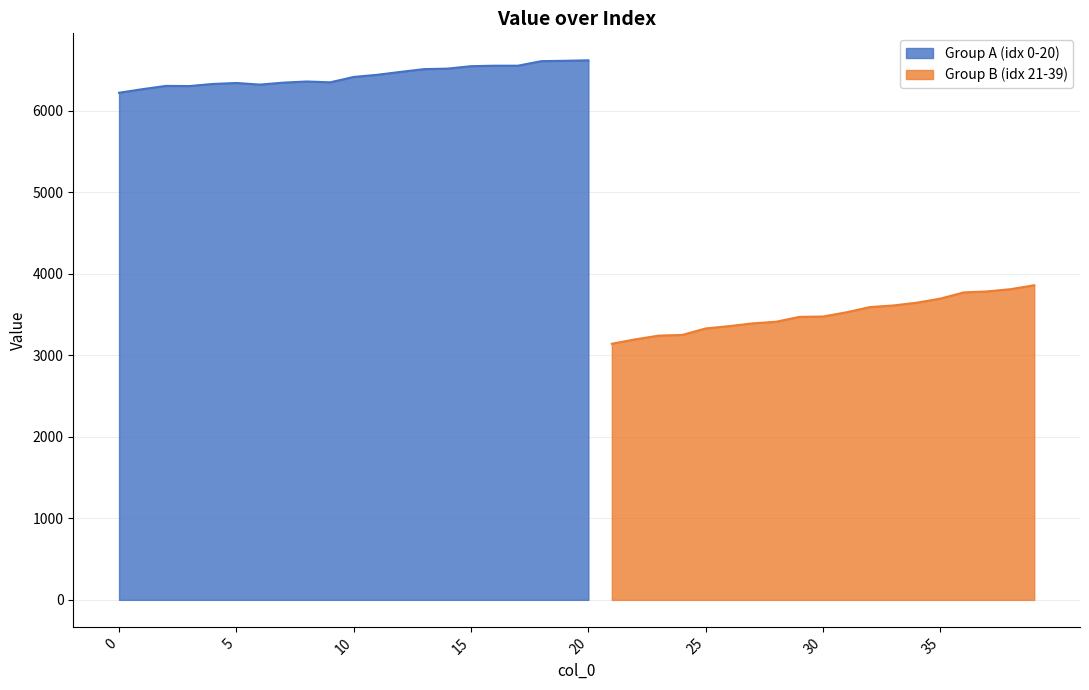

Does the chart display data point markers on the line(s)?

No